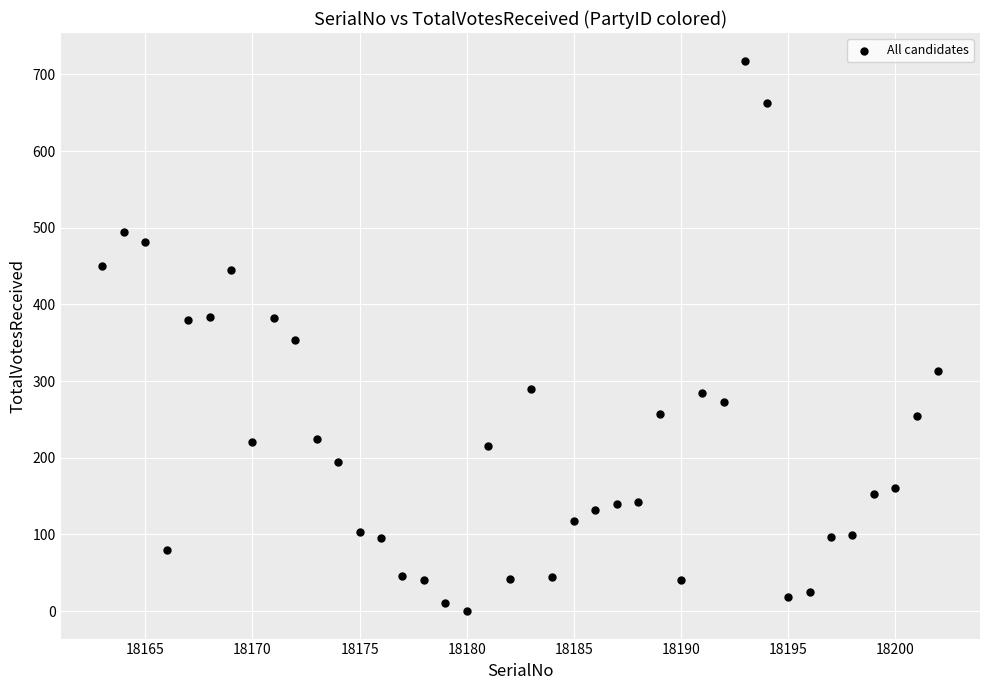

What is the range of X values (max minus min)?

39